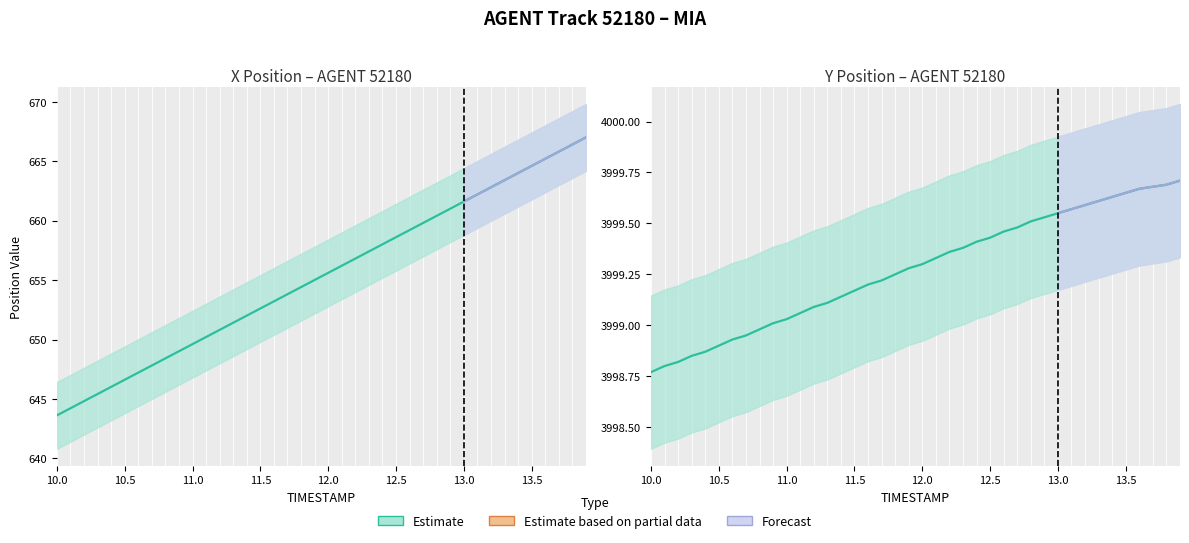

At how many categories does at least one series exceed 844?

40